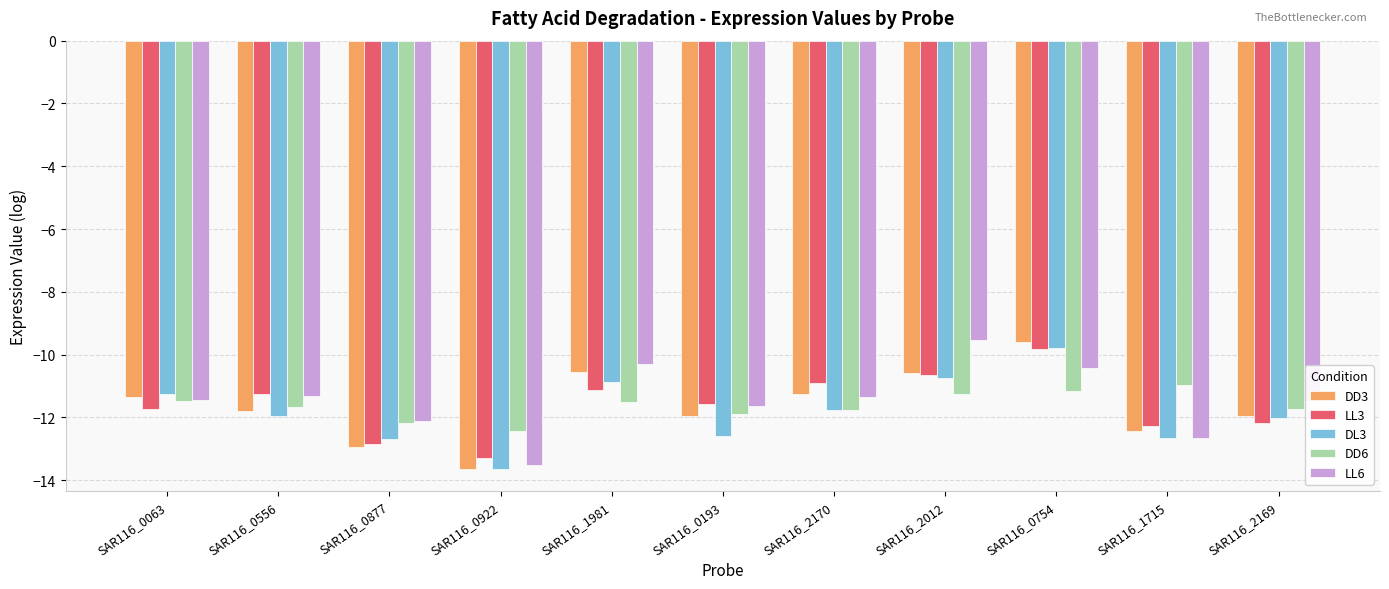

What is the approximate value of LL3 at SAR116_0556?

-11.2